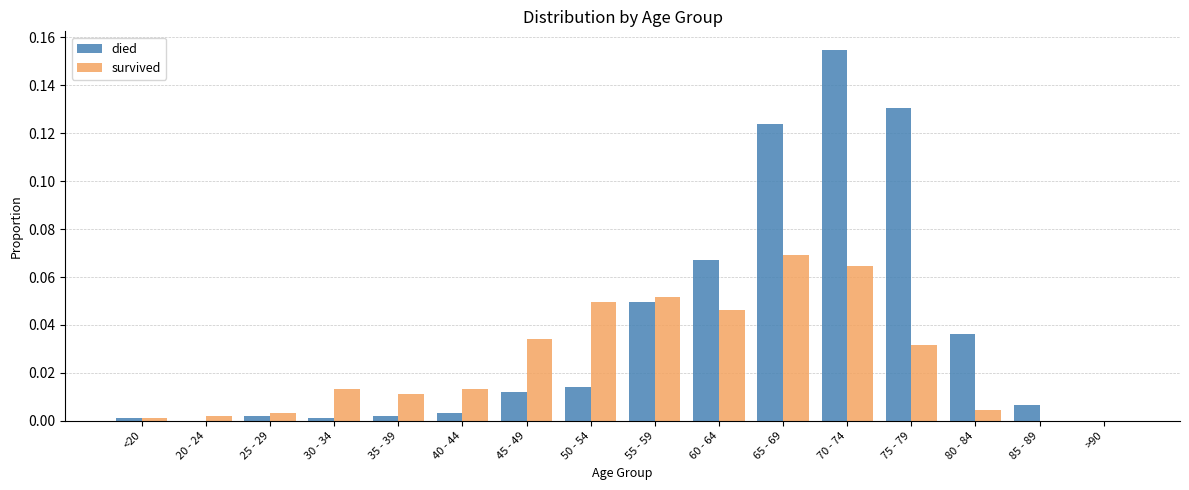

The value of died at >90 is 0.0. True or false?

True